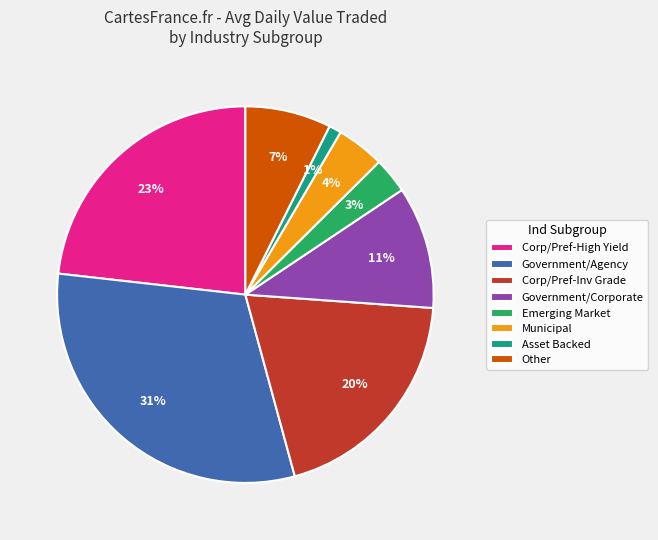

What percentage is the Asset Backed slice, to the nearest percent?

1%